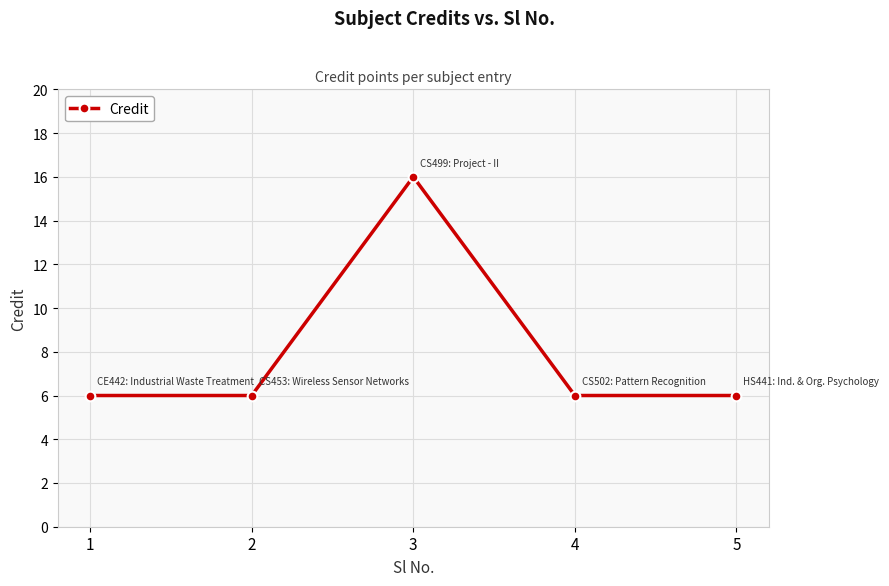

What is the value of the 4th point from the left?

6